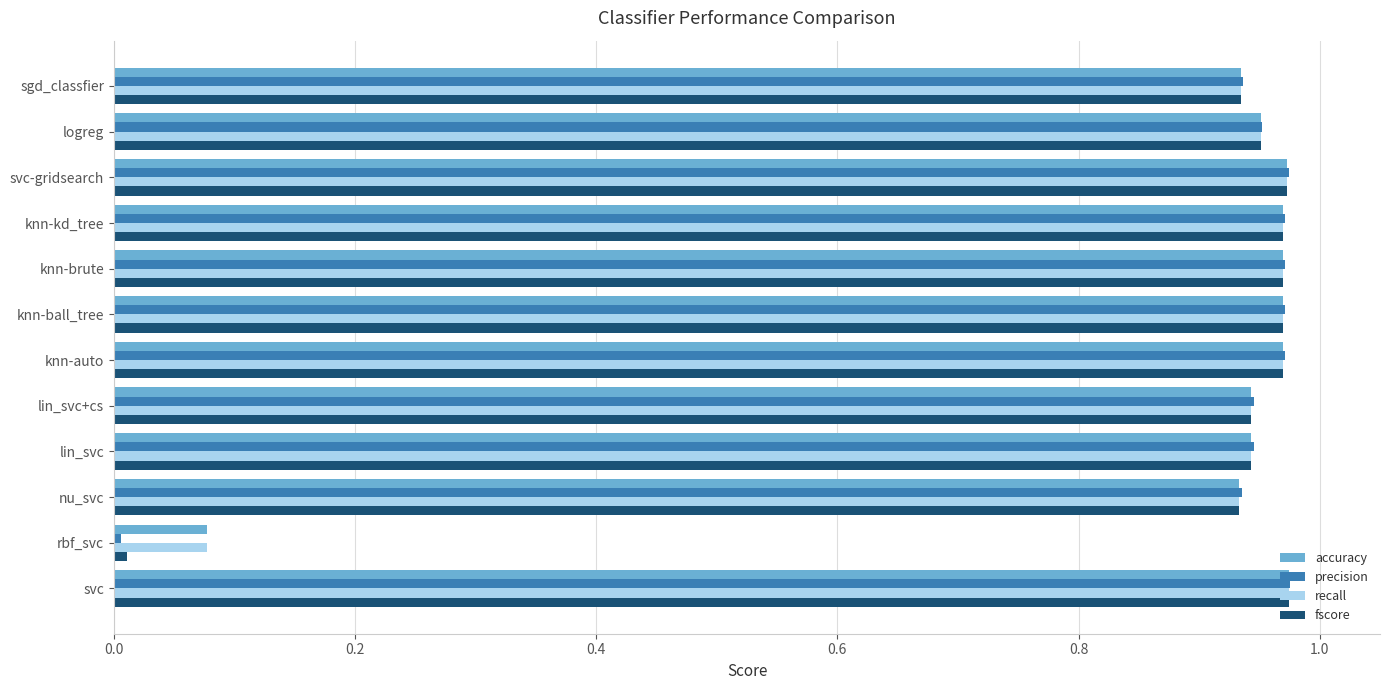

At which category does the chart reach its minimum across all series?

rbf_svc